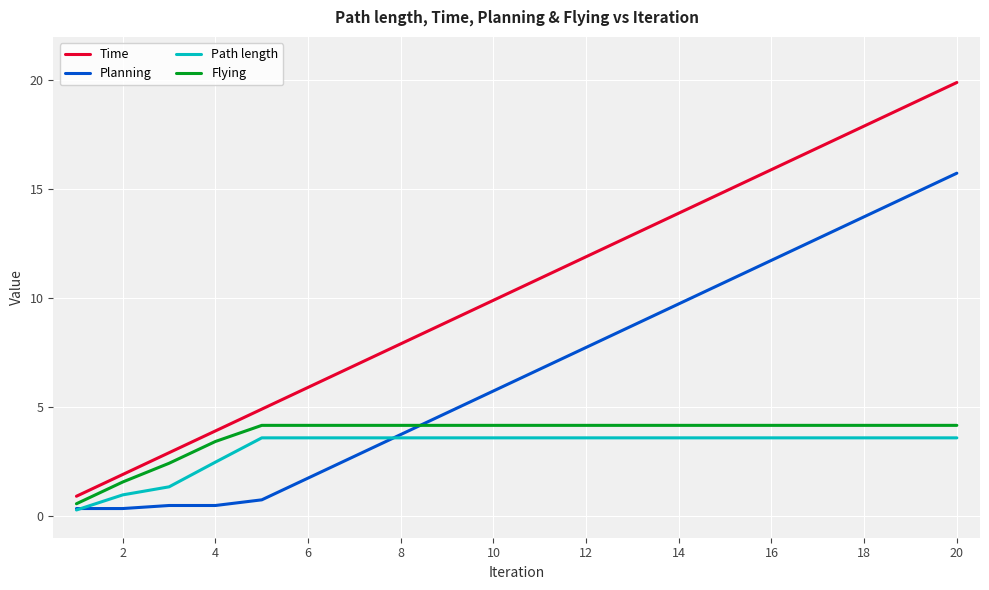

What is the lowest value of the Flying series?

0.6